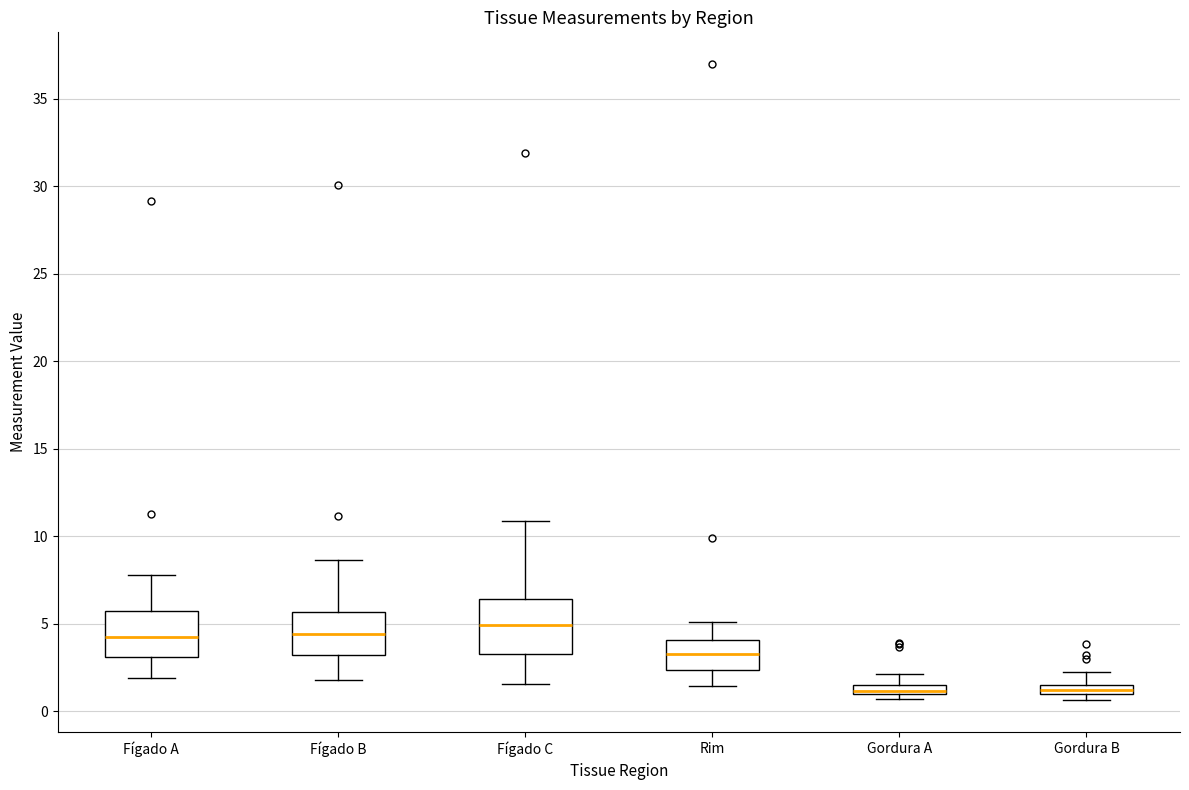

Where does the upper whisker of the box for Fígado C end on the y-axis? The values are not printed on the chart, so give them approximately, as read against the axis.

11.0